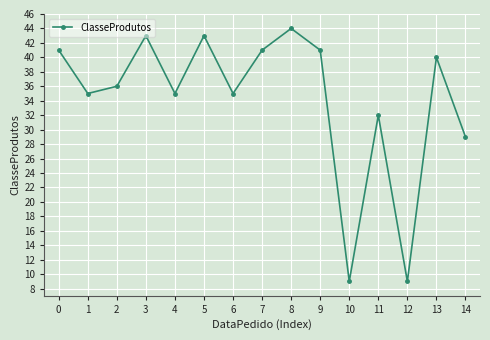

How many interior local peaks (higher than both neighbors) does the data have?

5